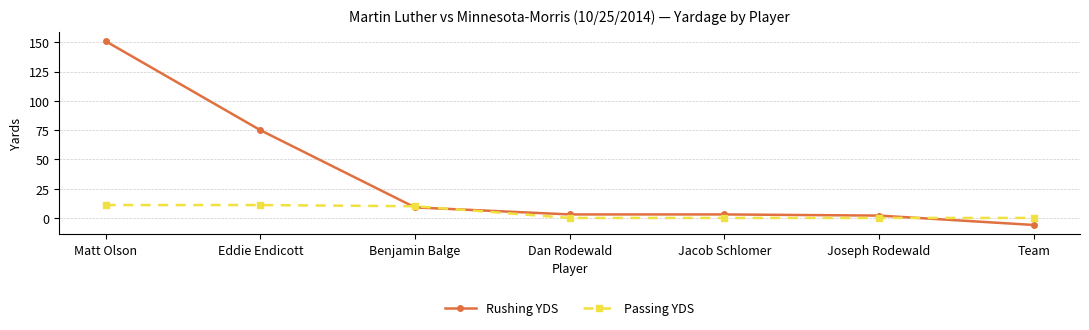

Rank the series by their maximum value, from highest to lowest.

Rushing YDS, Passing YDS